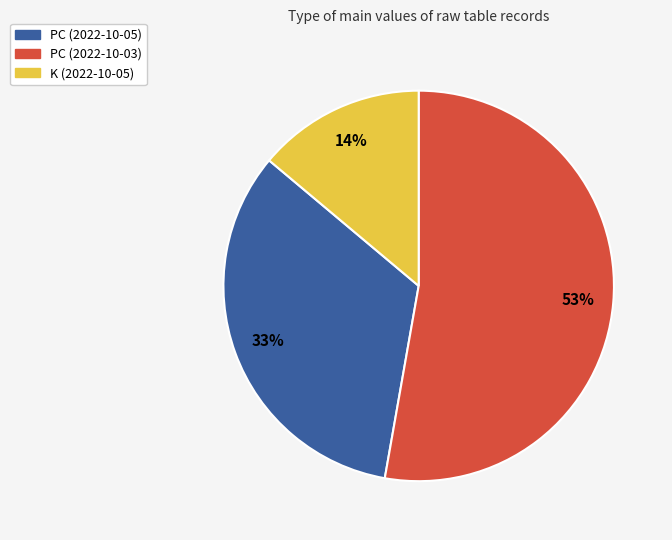

To the nearest percent, what is the difference between the largest and smallest slice percentages?

39%